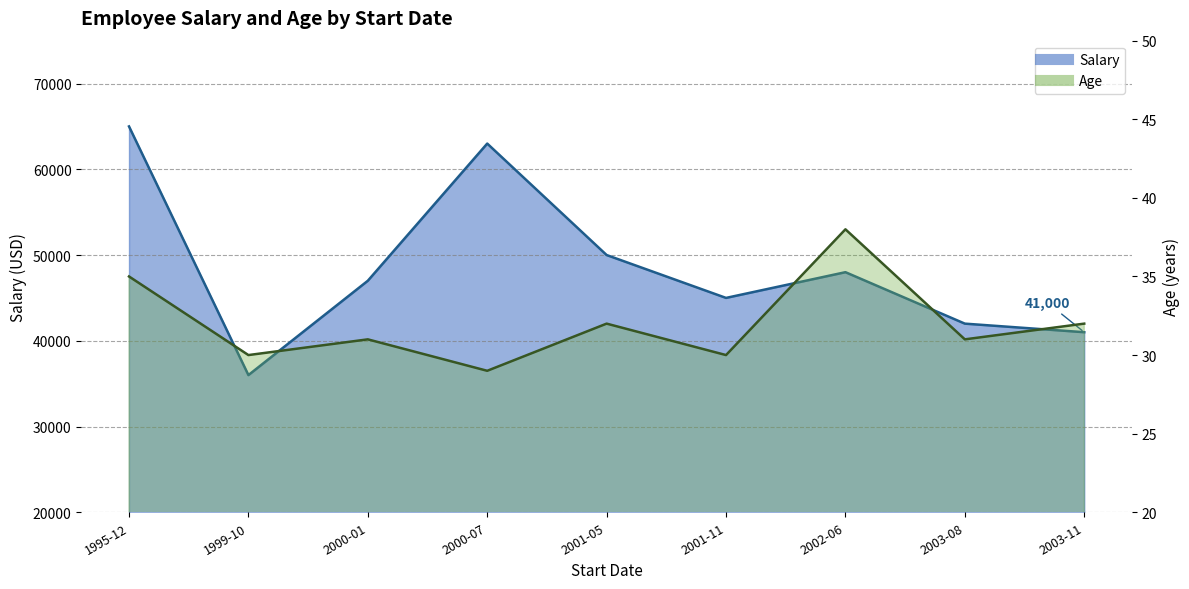

How many Age values are between 30 and 32?

6